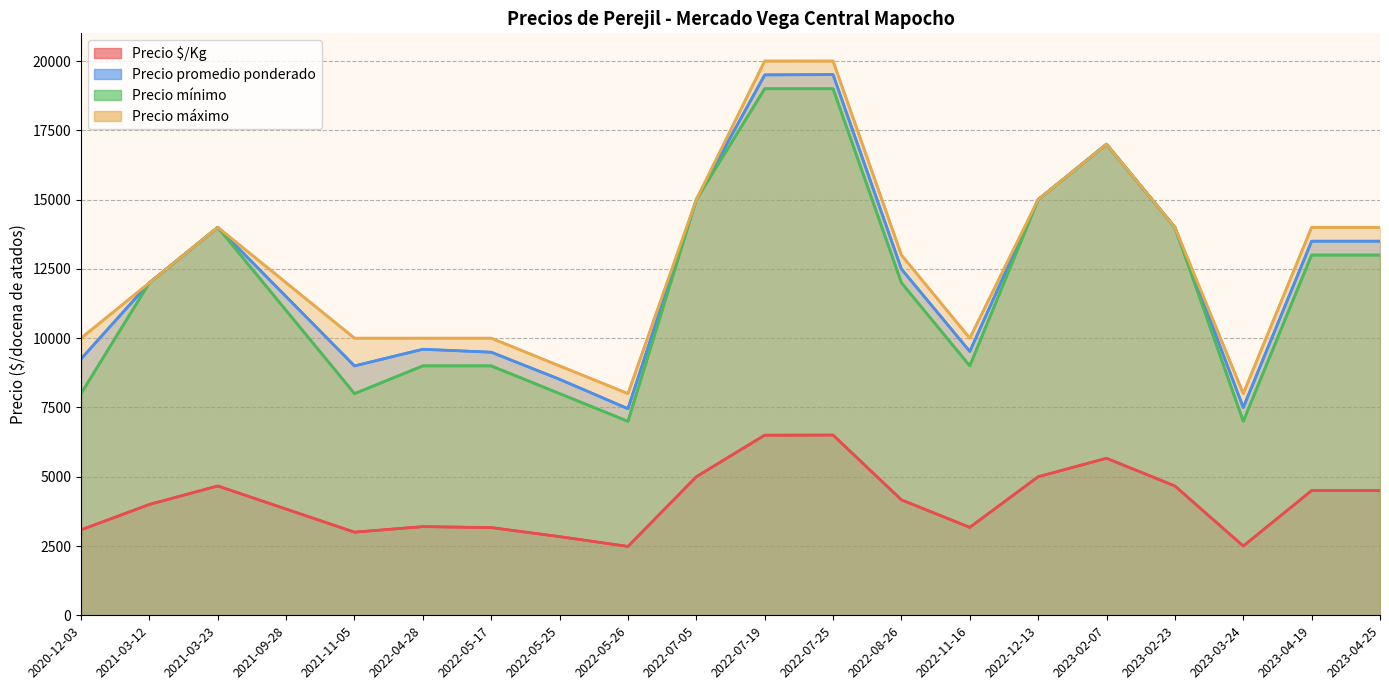

Between 2021-03-12 and 2023-03-24, which is larger?

2021-03-12